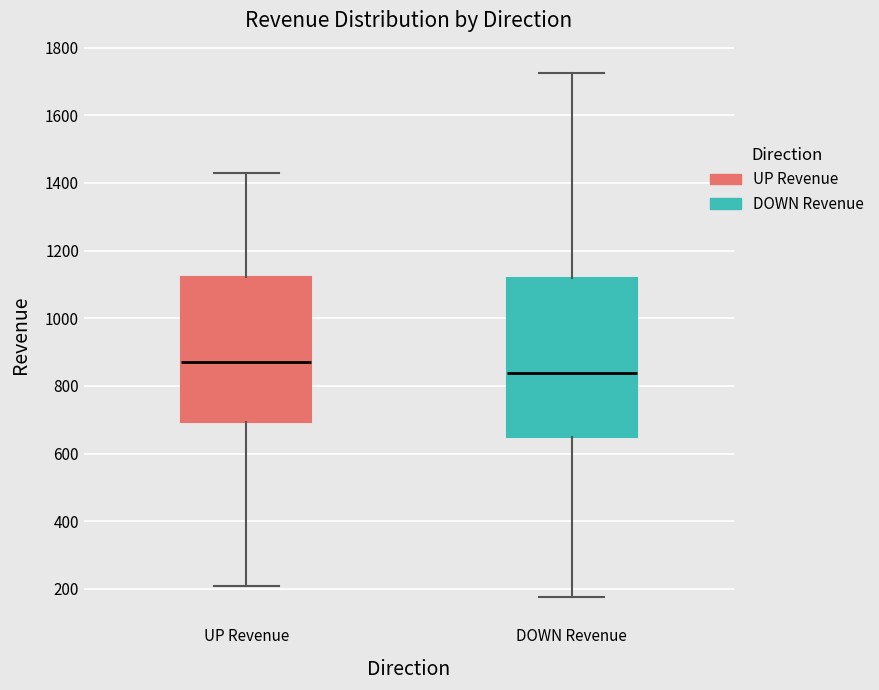

Reading left to right, transcribe this box plot: for each box, give where its median line is, the range the box spans, and where its two whiskers end, as read against the y-axis. The values are not printed on the chart, so give them approximately, as read against the axis.

UP Revenue: median 880, box 700 to 1120, whiskers 200 to 1420
DOWN Revenue: median 840, box 640 to 1120, whiskers 180 to 1720